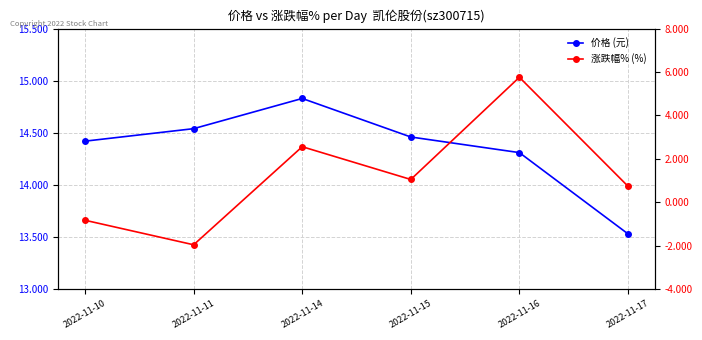

True or false: 价格 (元) and 涨跌幅% (%) intersect in this chart.

False